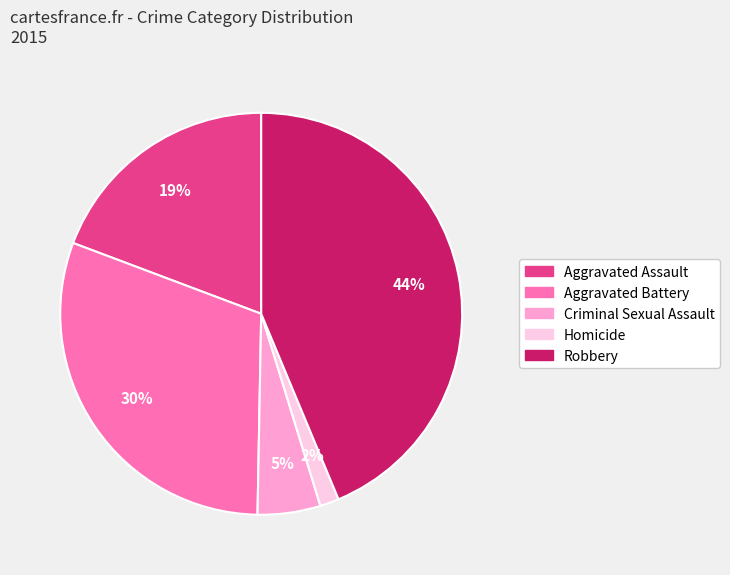

Do Homicide and Criminal Sexual Assault together represent more than half of the pie?

No